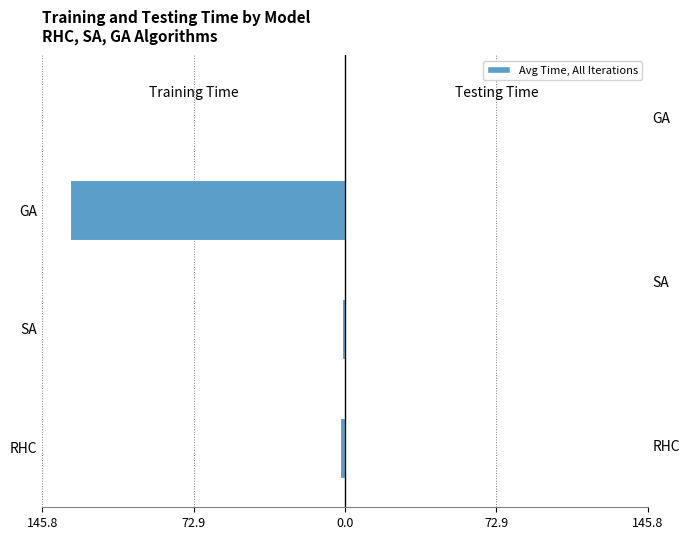

Reading left to right, extract all data points from this chart.

Training Time: -2.3	-1.7	-132.6
Testing Time: 0.4	0.2	0.1